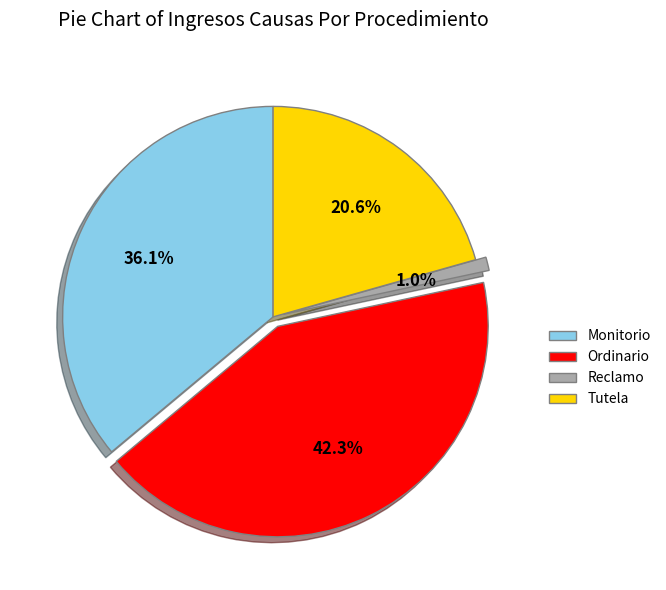

To the nearest percent, what percentage of the pie is Reclamo?

1%